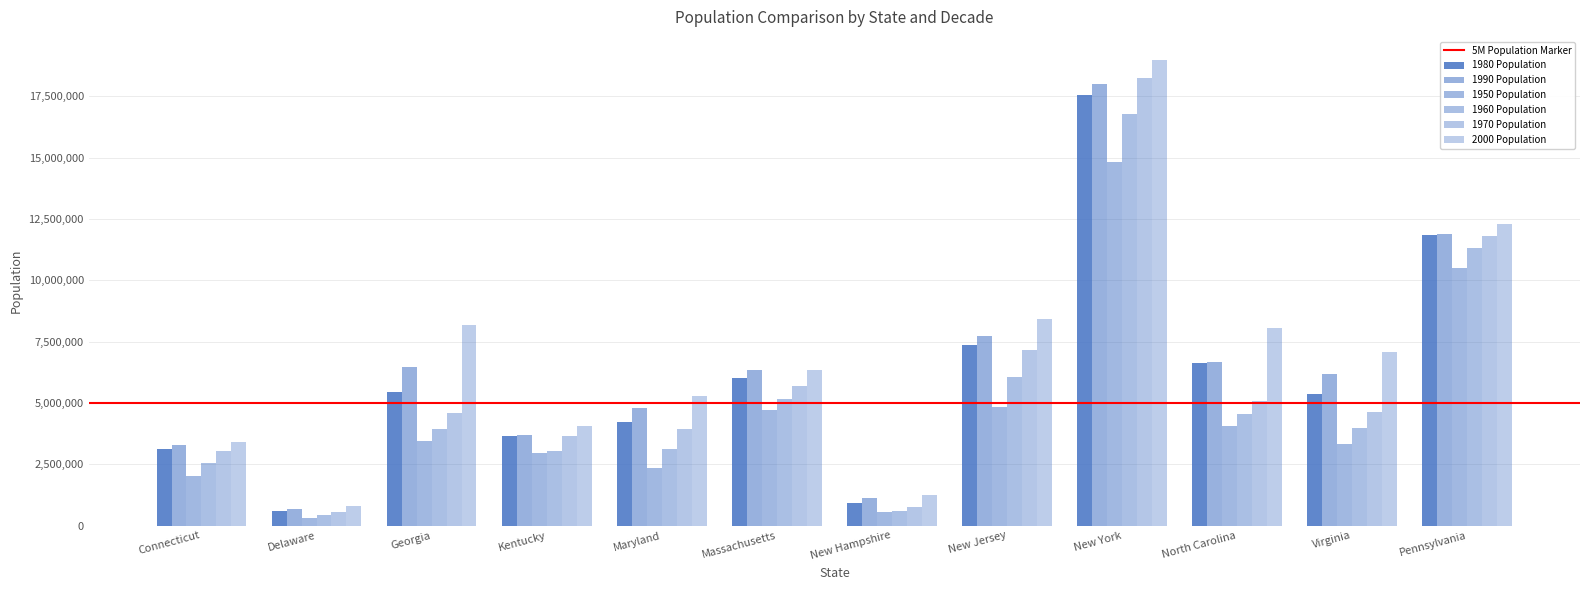

The value of 1980 Population at Delaware is 206483. True or false?

False